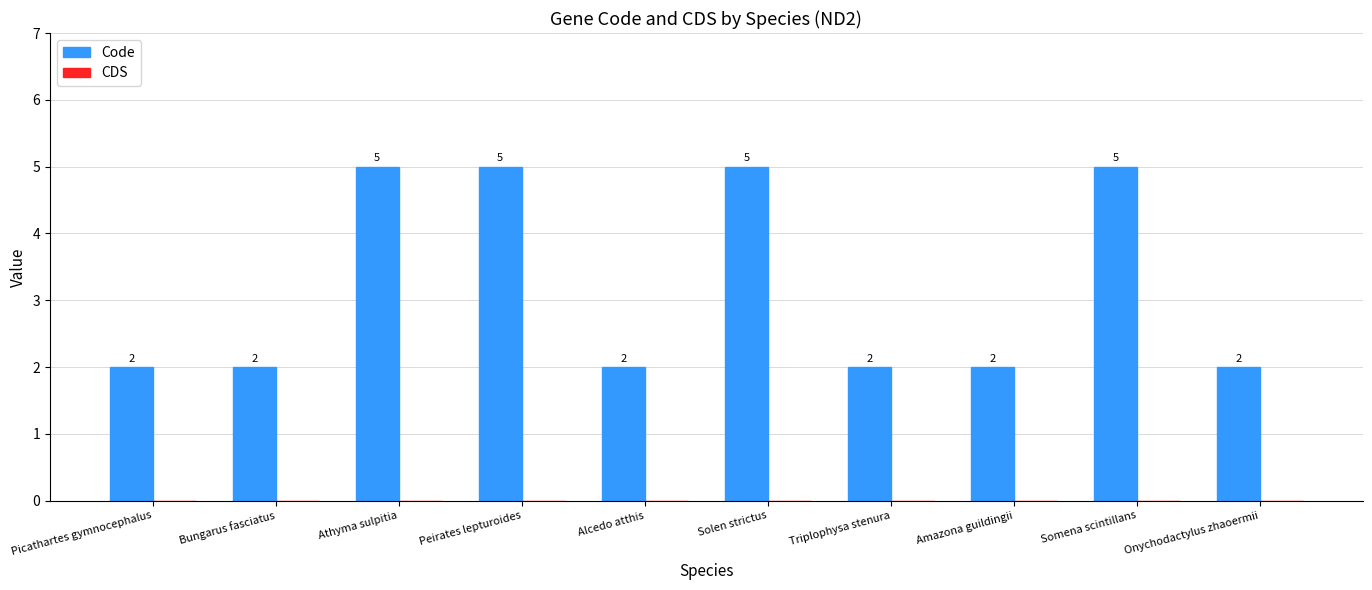

What is the label of the 10th bar from the left?

Onychodactylus zhaoermii